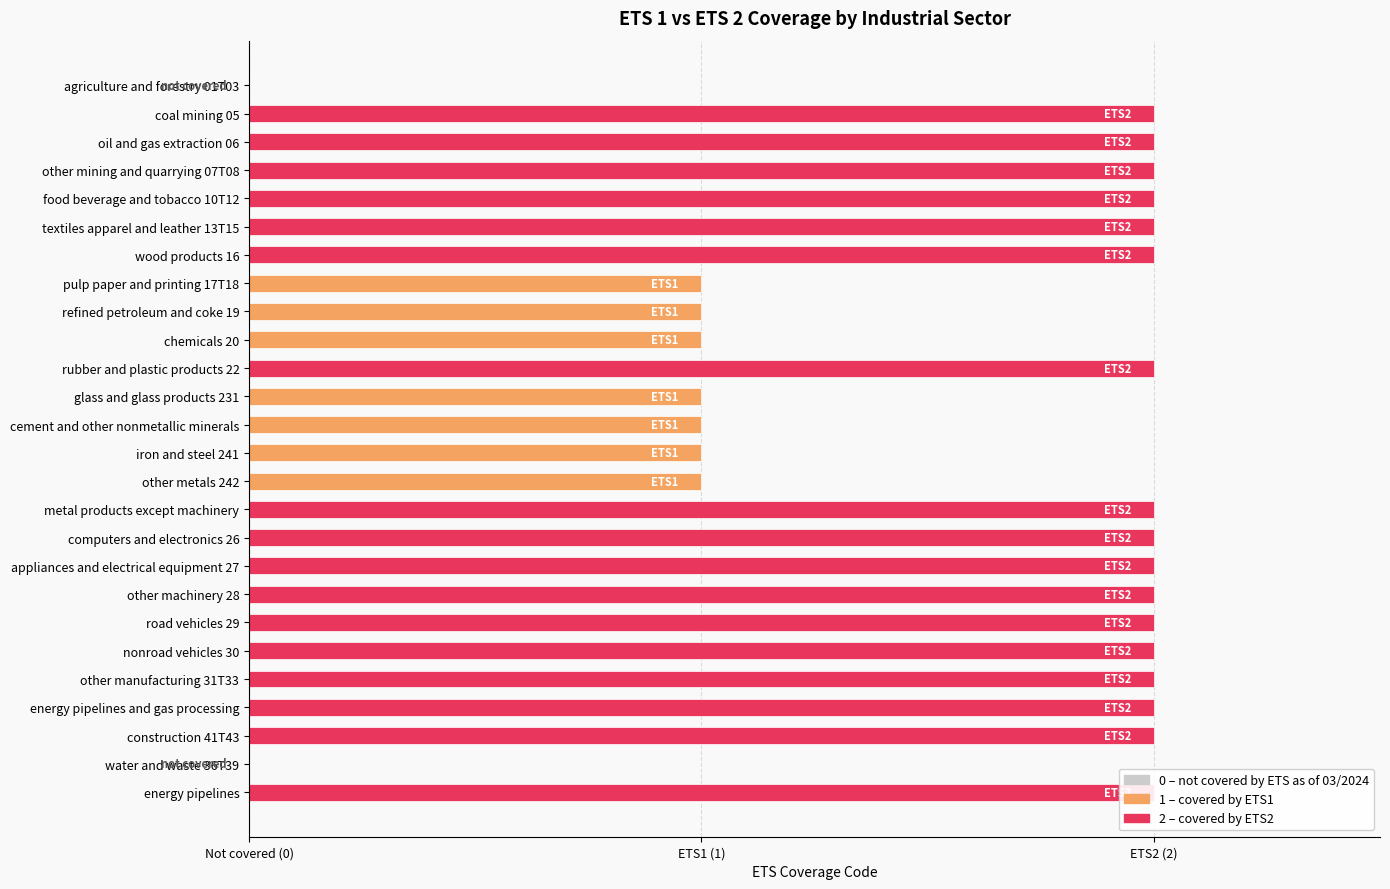

Reading left to right, transcribe all the data shown in this chart.

0	2	2	2	2	2	2	1	1	1	2	1	1	1	1	2	2	2	2	2	2	2	2	2	0	2